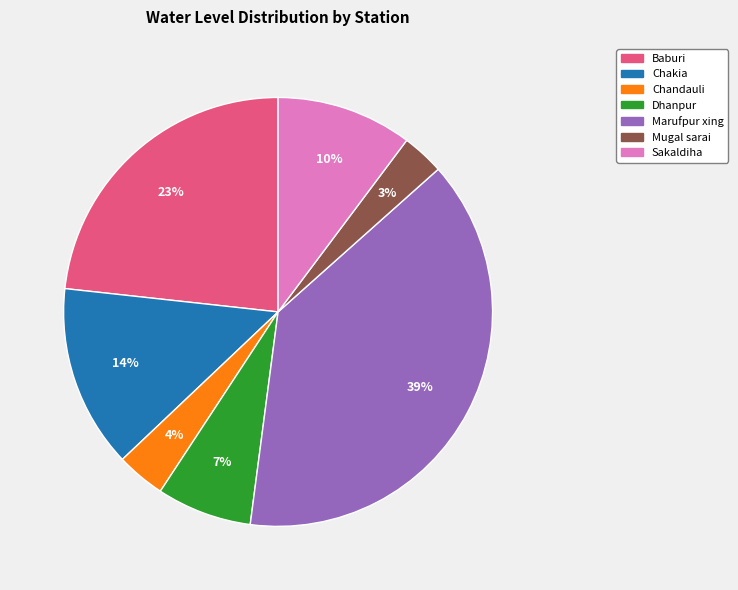

How many segments does this pie chart have?

7